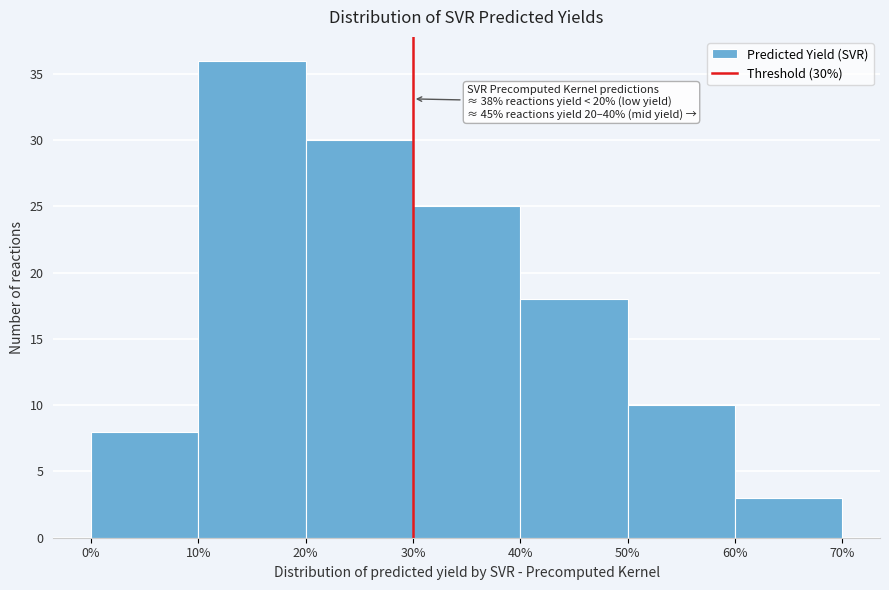

Over which range of the x-axis is the bar tallest?

10% to 20%